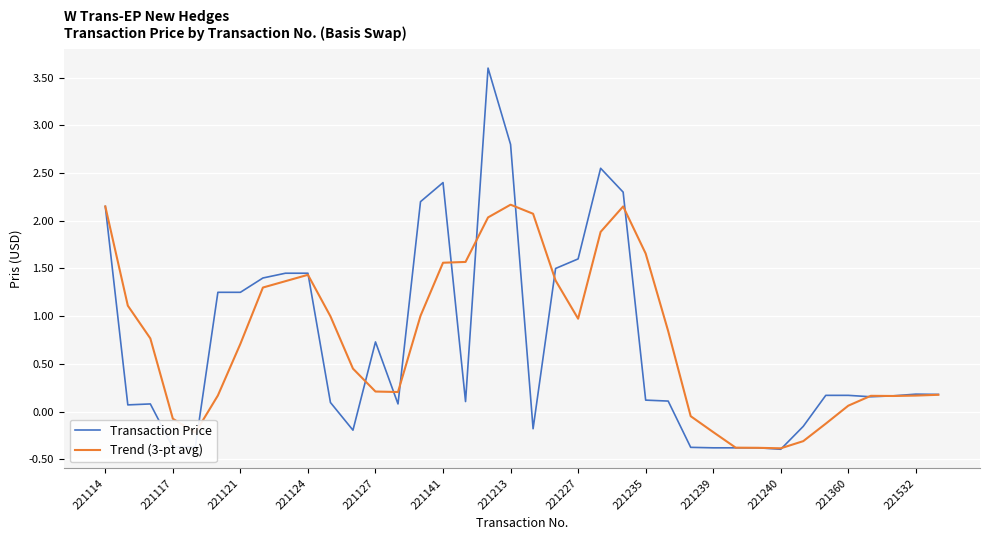

Which series has the largest range (max minus min)?

Transaction Price